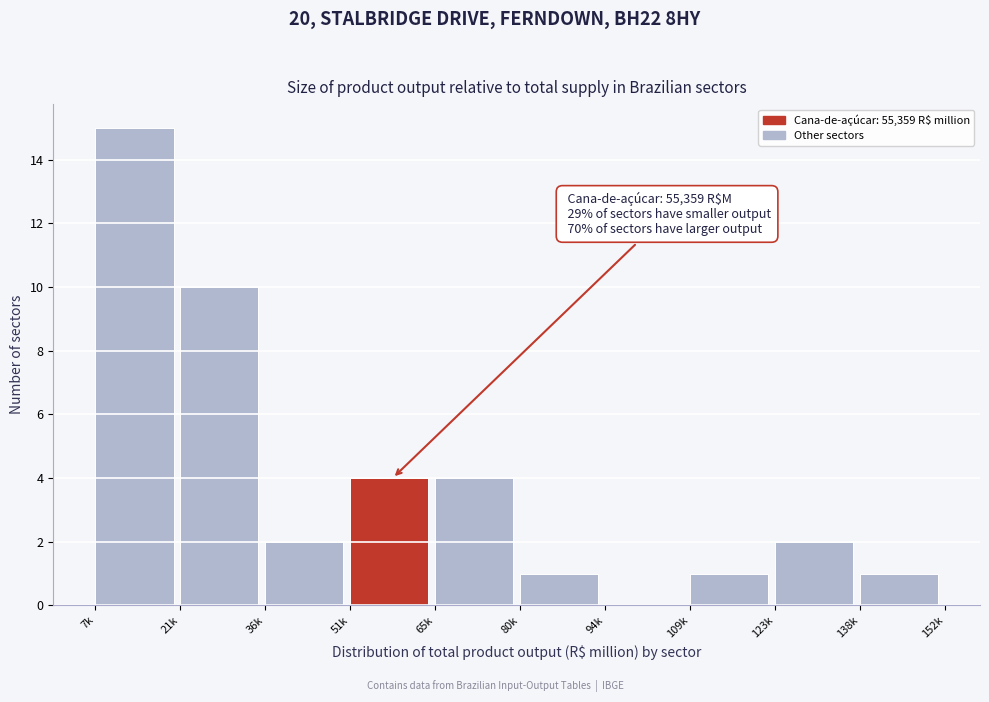

Reading left to right, transcribe all the data shown in this chart.

7k=15	21k=10	36k=2	51k=4	65k=4	80k=1	94k=0	109k=1	123k=2	138k=1